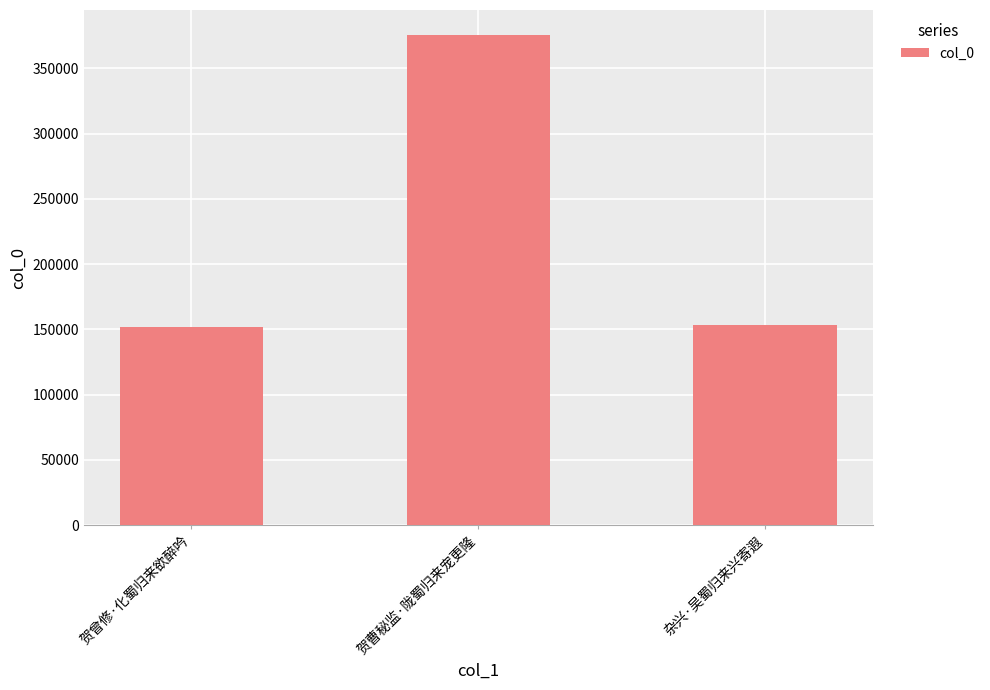

Reading left to right, what are all the values shown in this chart?

151776	375876	153698